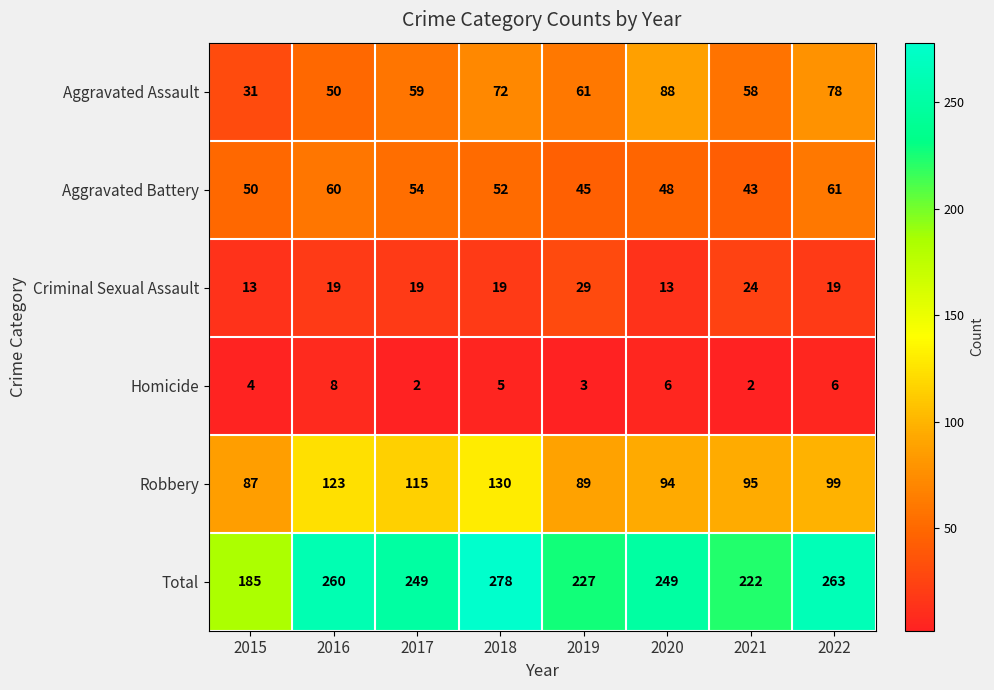

Is it true that Aggravated Battery equals 52 at 2018?

True